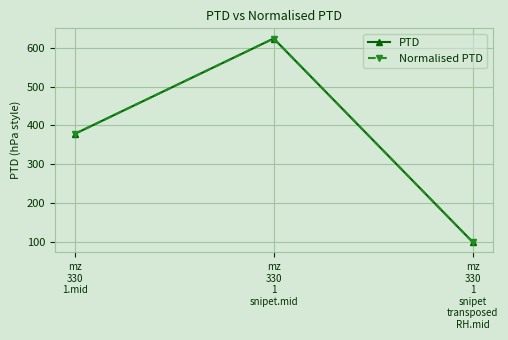

List the series in order of their peak value, lowest first.

PTD, Normalised PTD